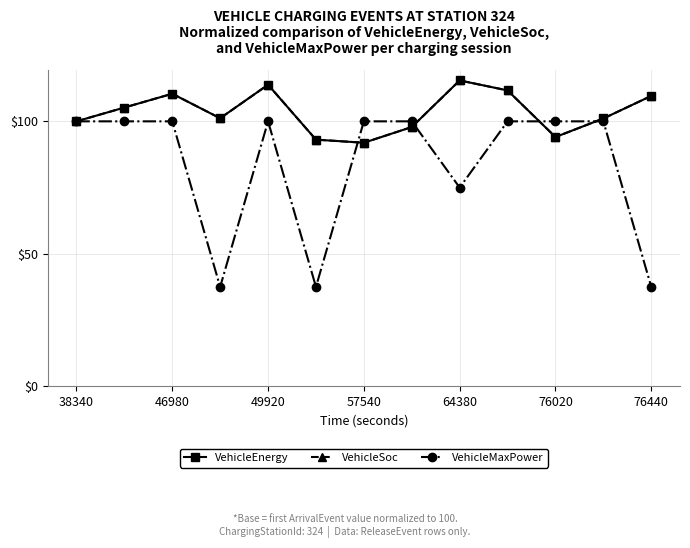

What is the minimum value shown in the chart?

37.5